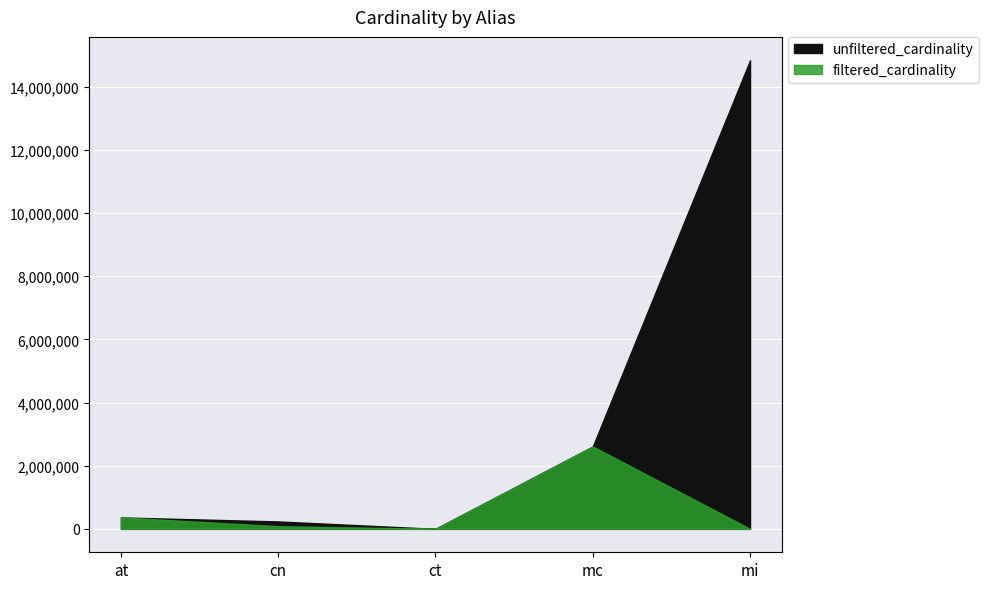

Is the value of filtered_cardinality at mi greater than the value of unfiltered_cardinality at at?

No